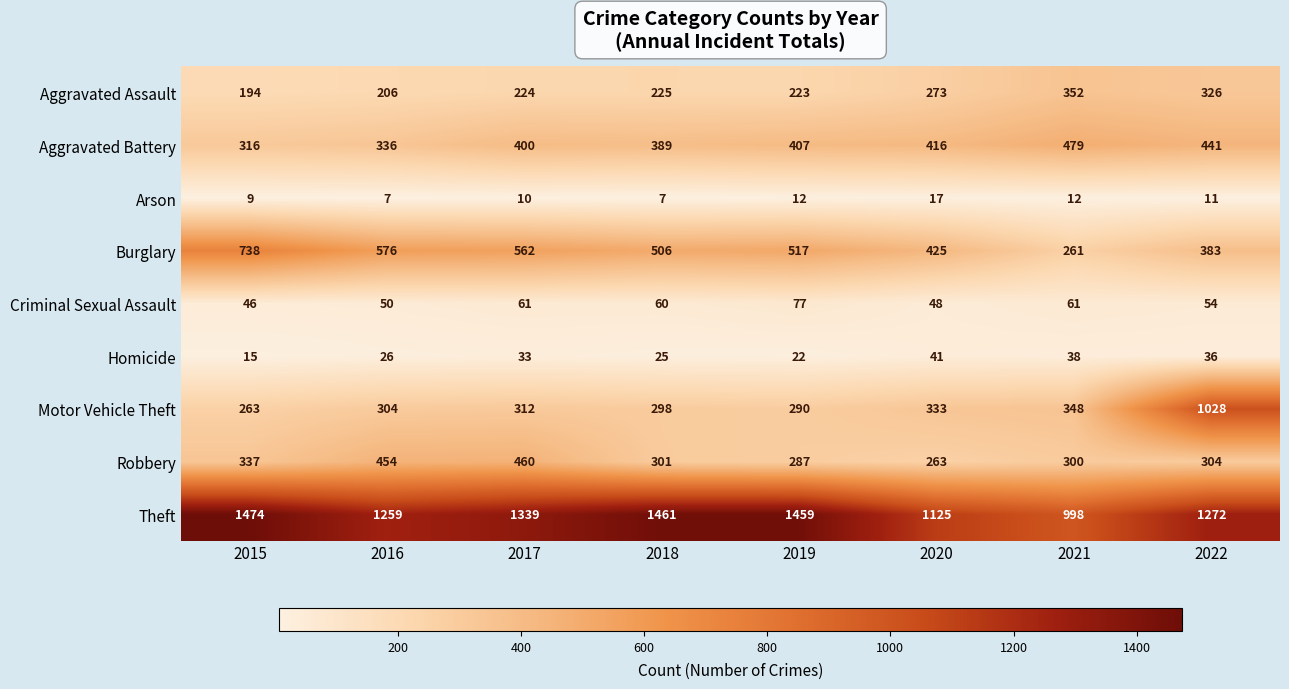

How many series are shown in this chart?

9